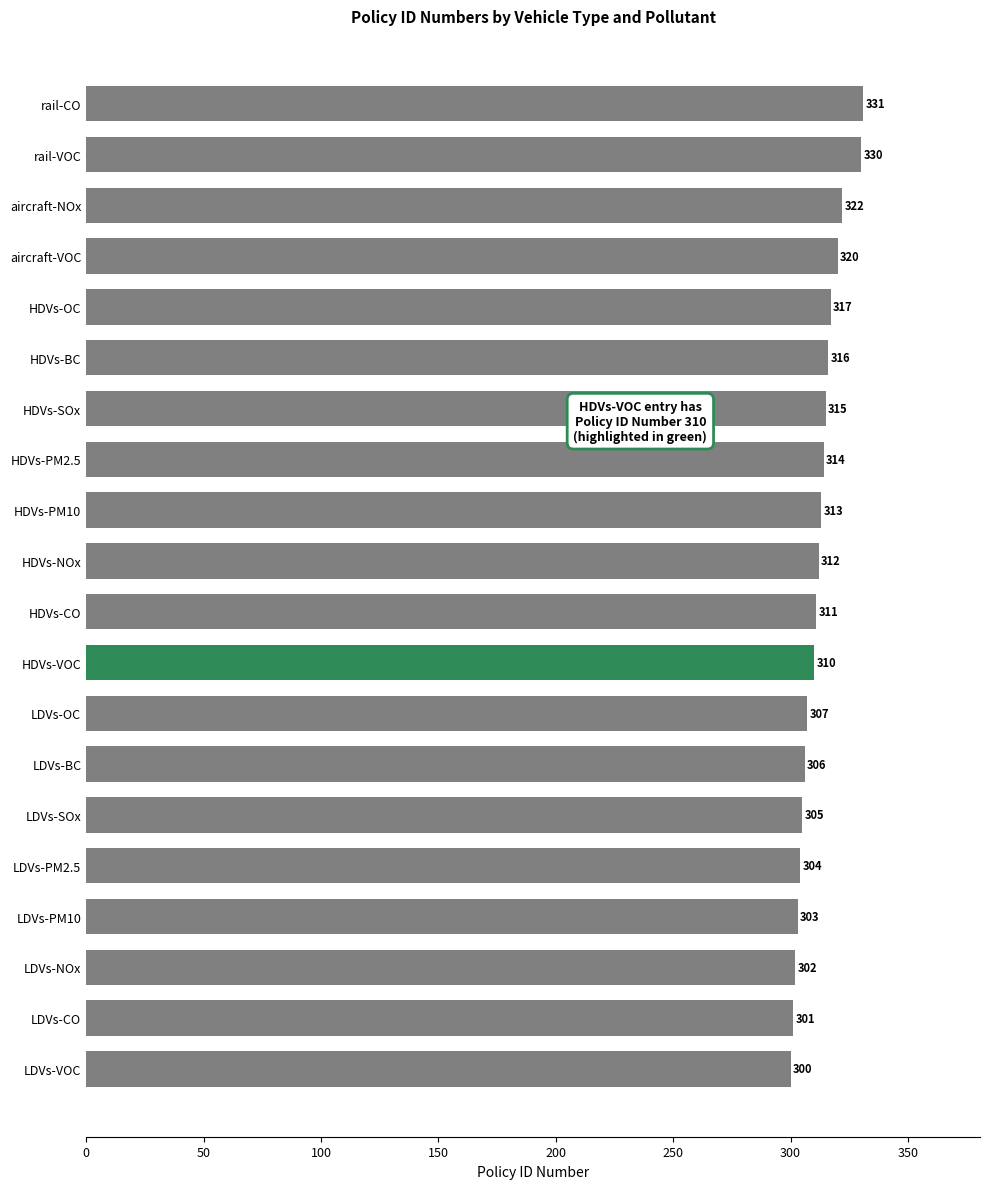

What is the change in value from HDVs-NOx to LDVs-PM2.5?

-8